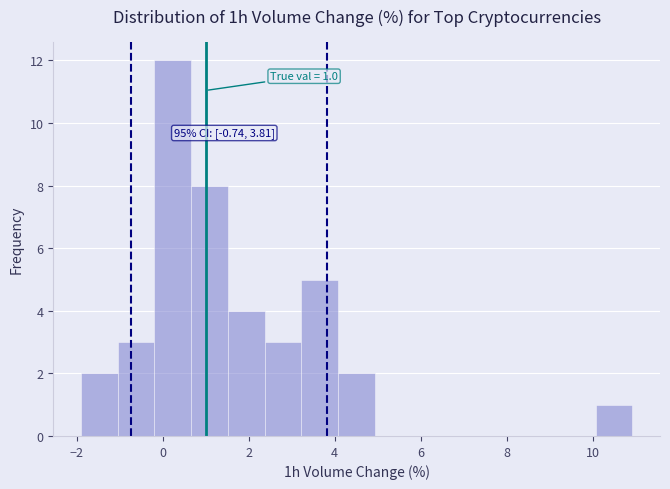

Which range on the x-axis has the tallest bar?

-0.2 to 0.6